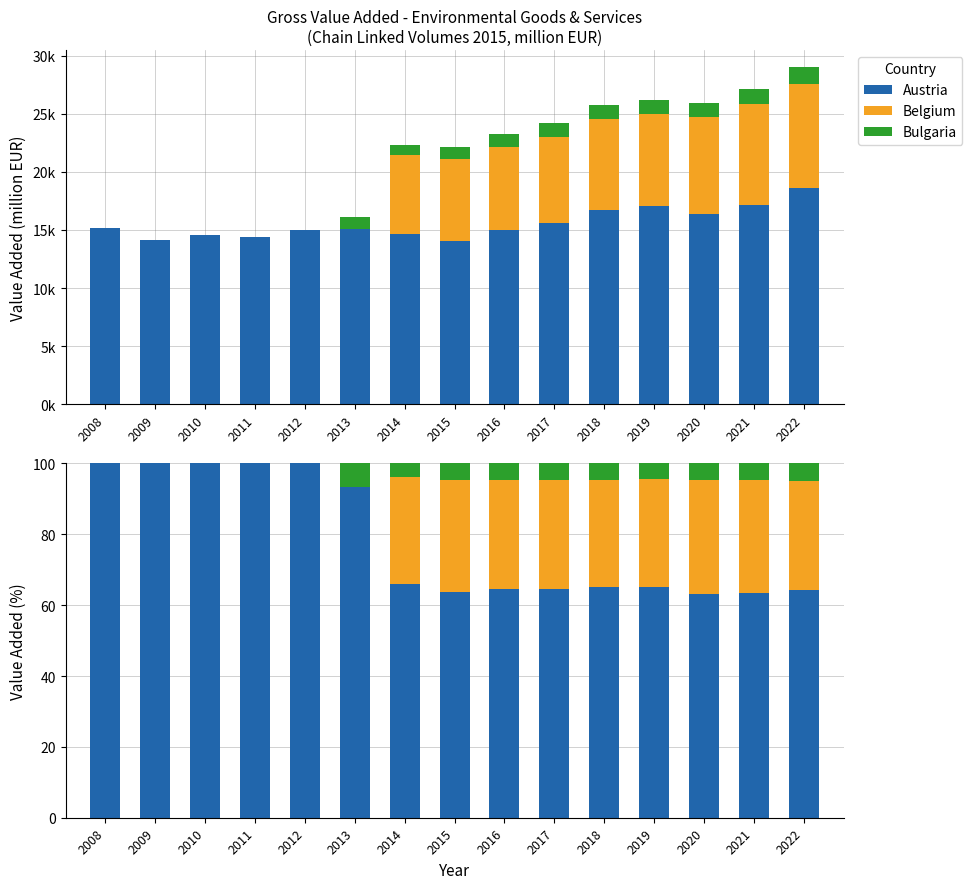

How many groups of bars are there?

15